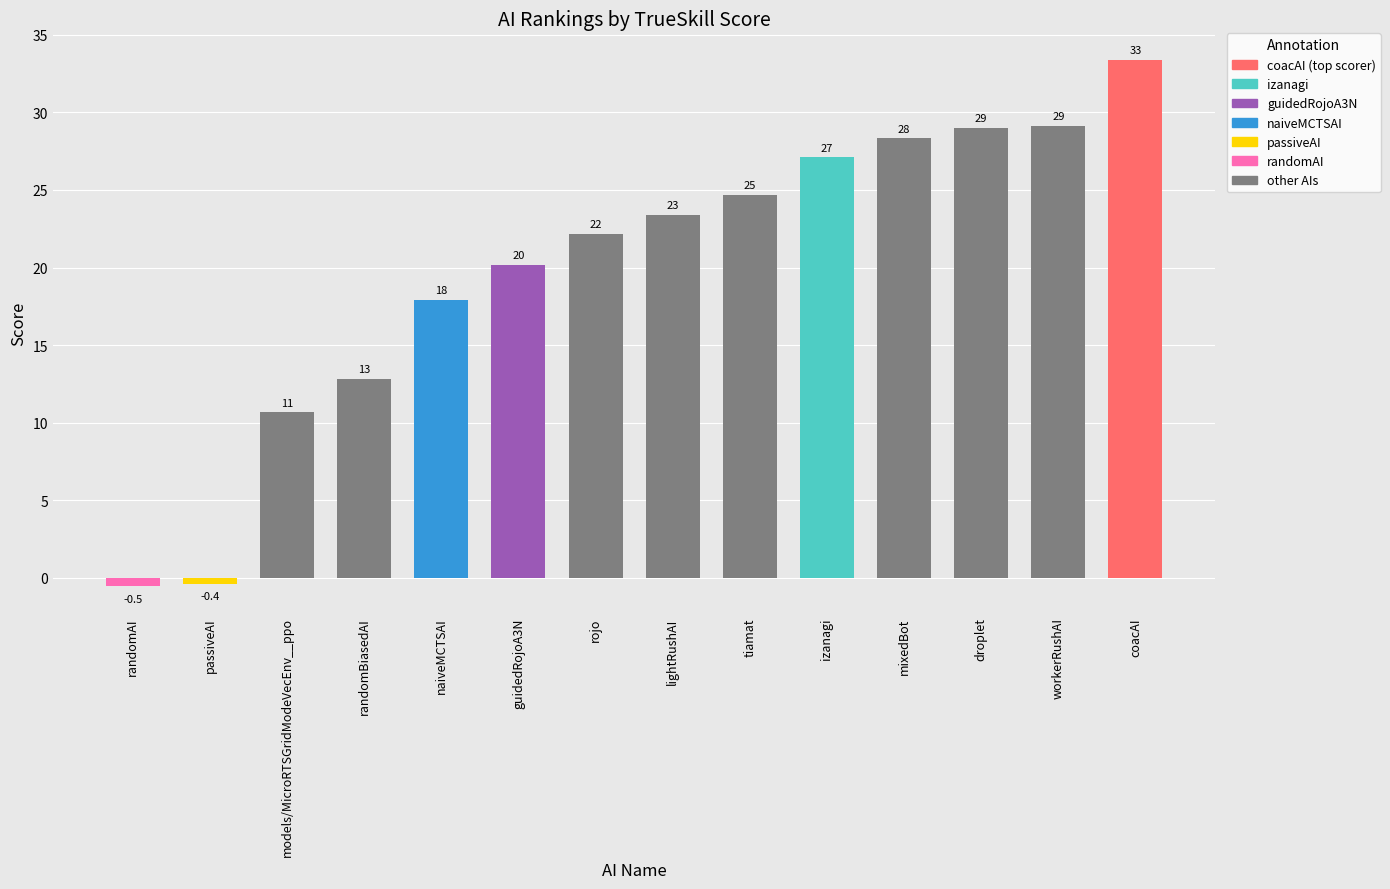

What is the smallest value displayed?

-0.5